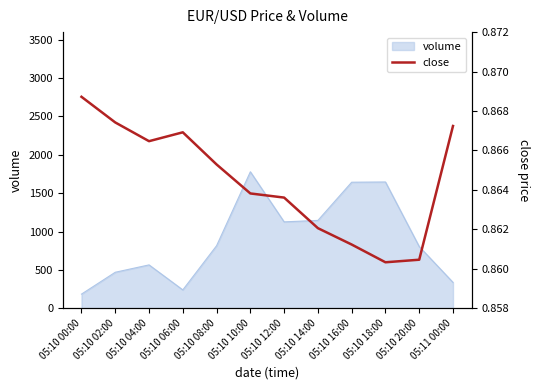

What is the value of the 2nd point from the left?

0.9